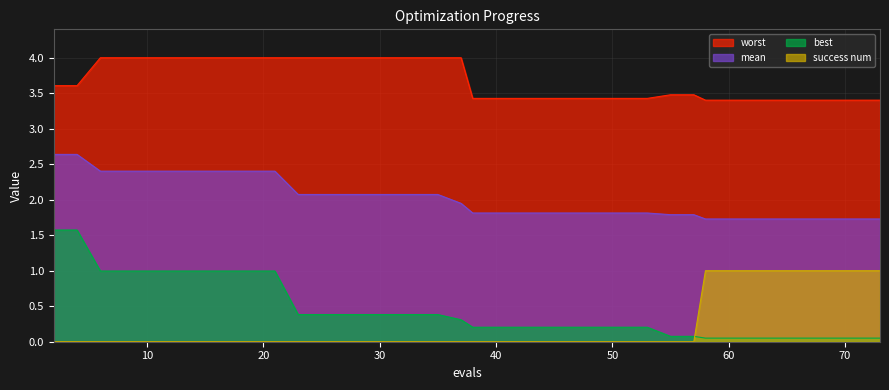

List the series in order of their peak value, lowest first.

success num, best, mean, worst